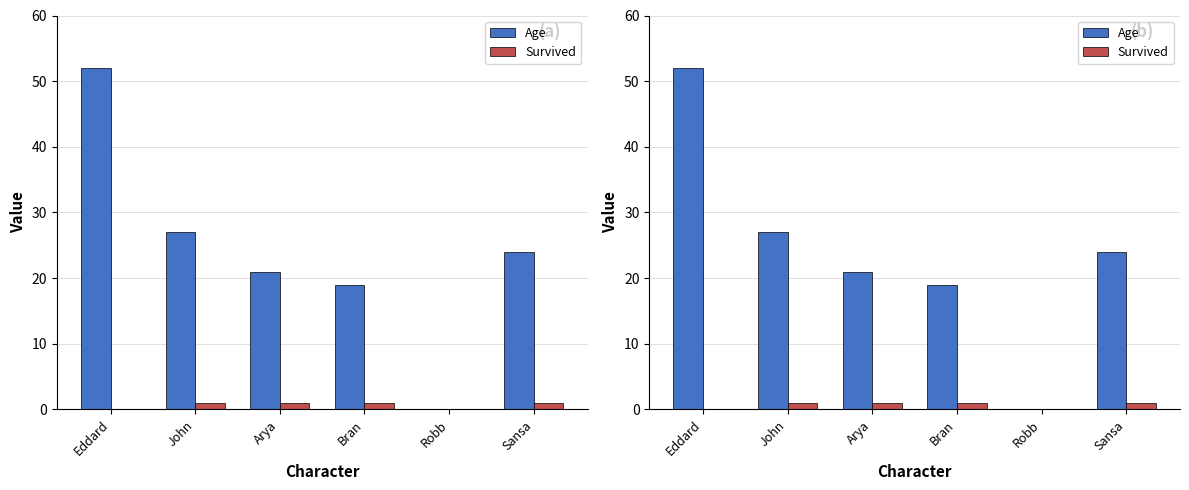

At how many categories does at least one series exceed 14?

5